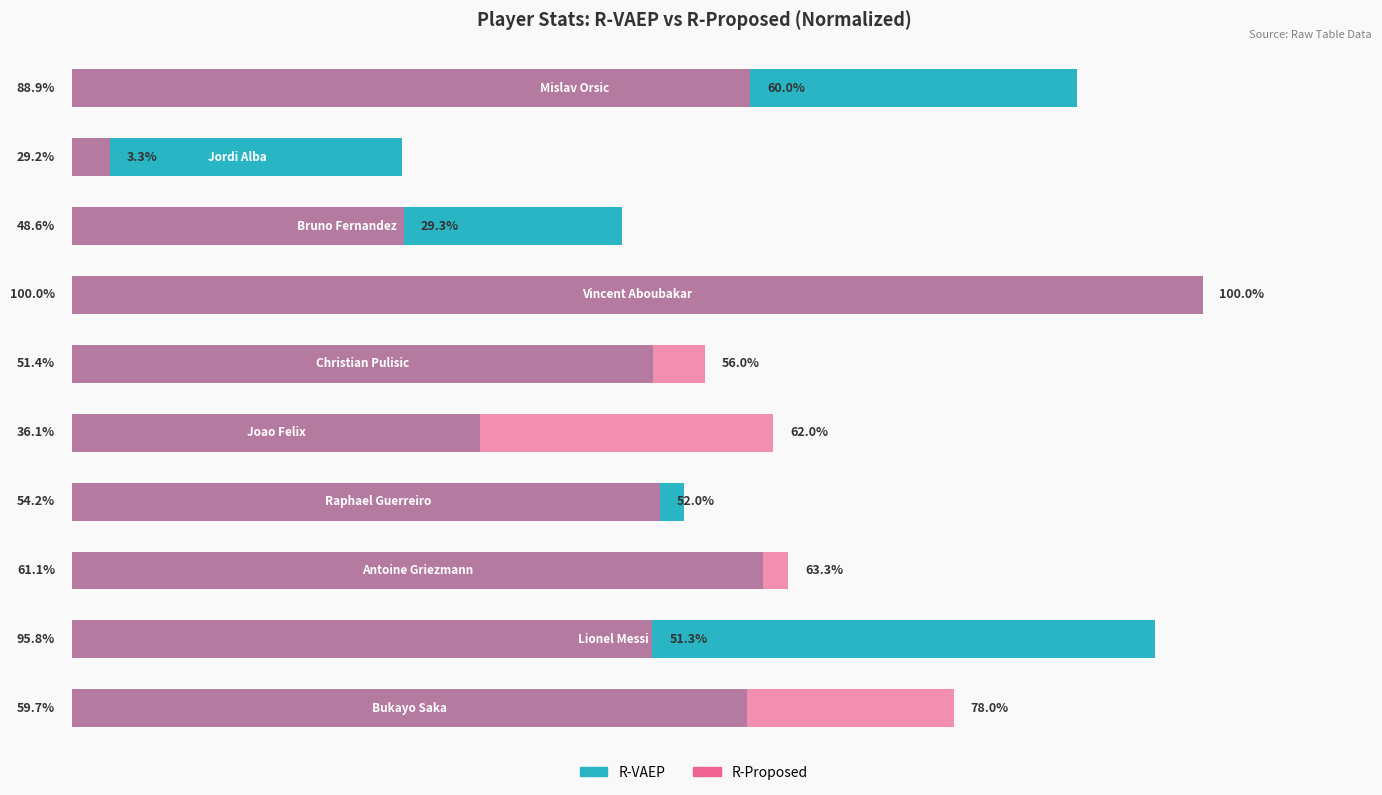

How many values in the R-VAEP series exceed 59?

5